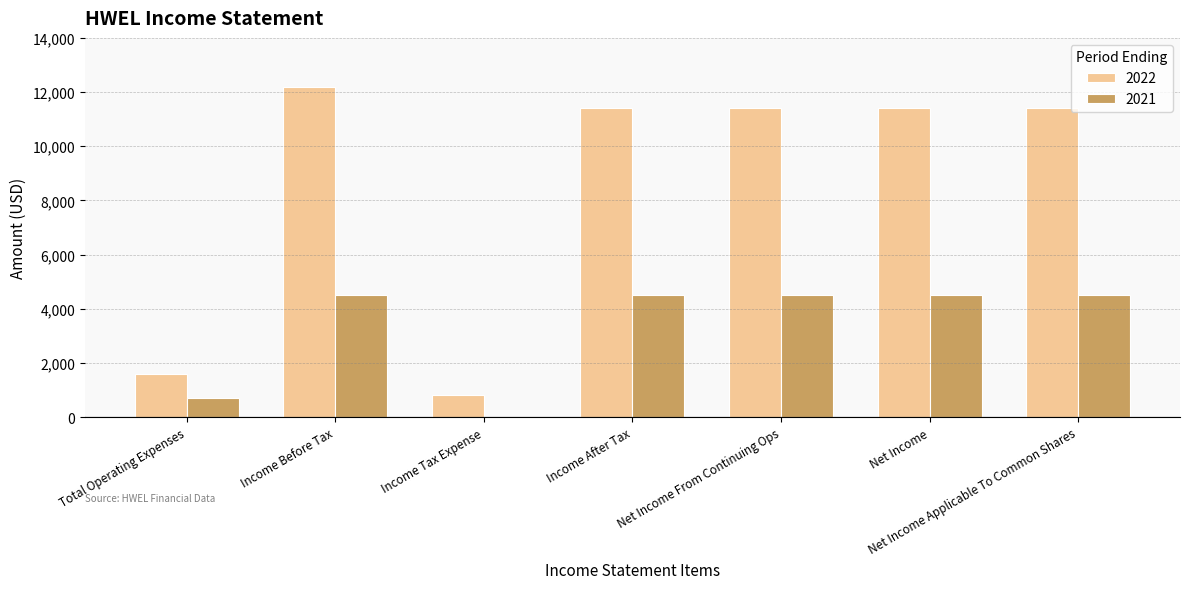

How many categories are shown in the chart?

7